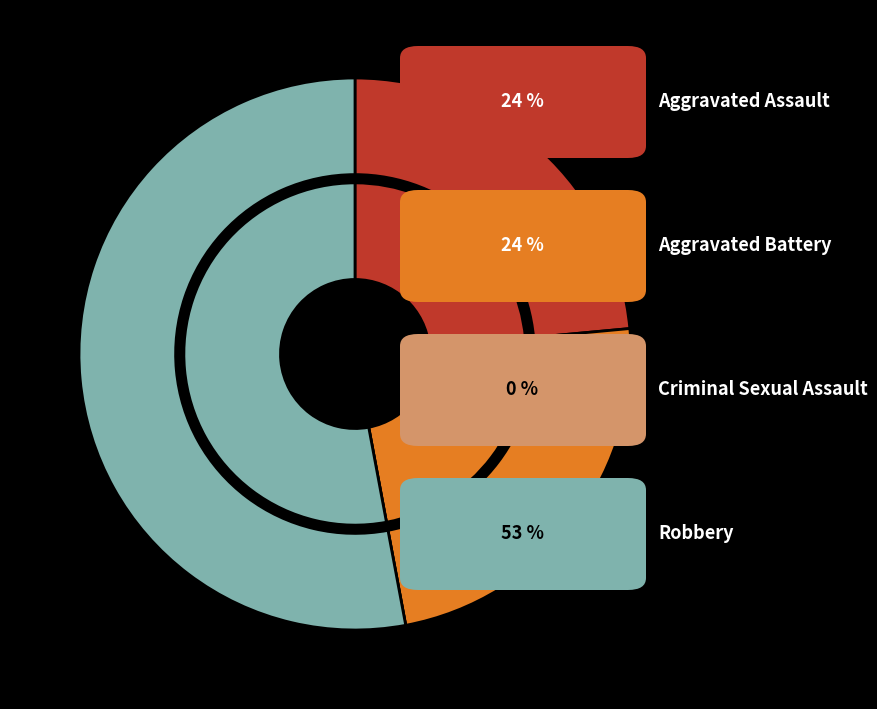

Is it true that Robbery is 53% of the pie?

True